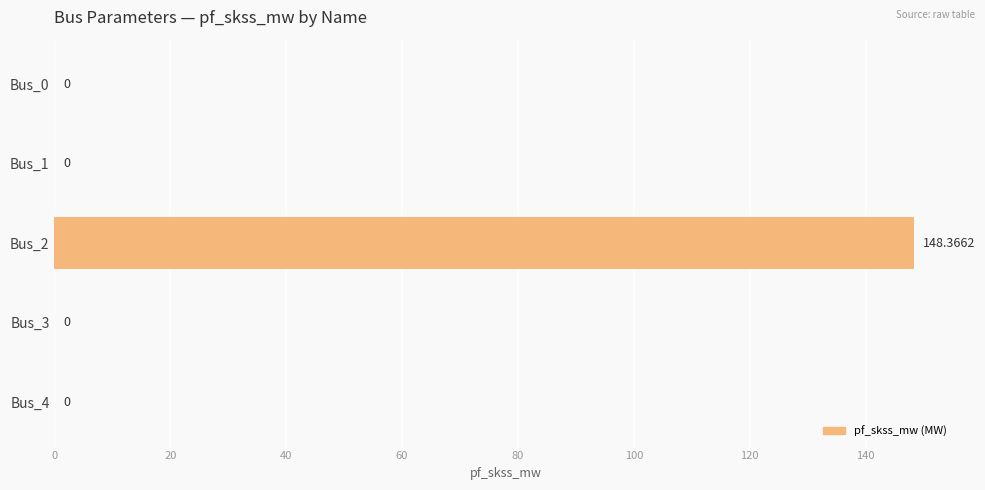

Are the bars horizontal?

Yes